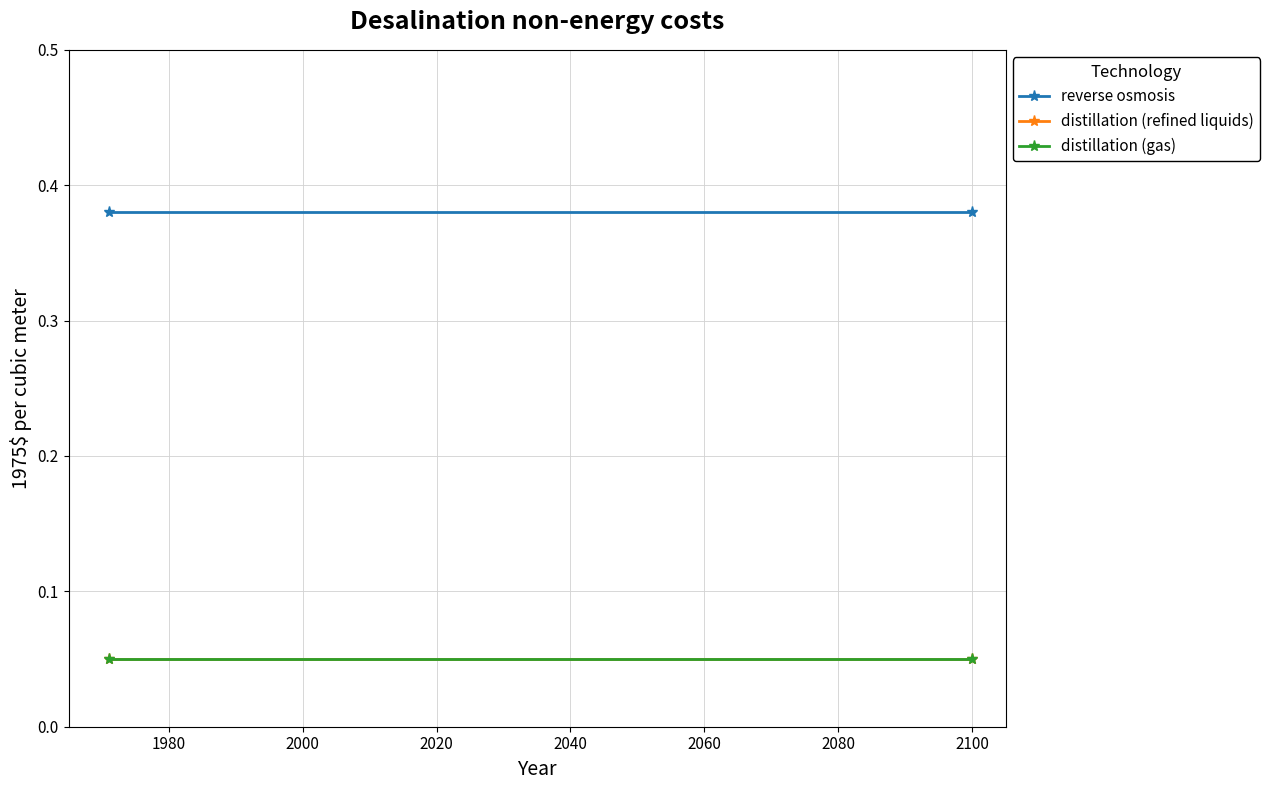

Reading left to right, list all the values displayed in this chart.

reverse osmosis: 0.4	0.4
distillation (refined liquids): 0.1	0.1
distillation (gas): 0.1	0.1